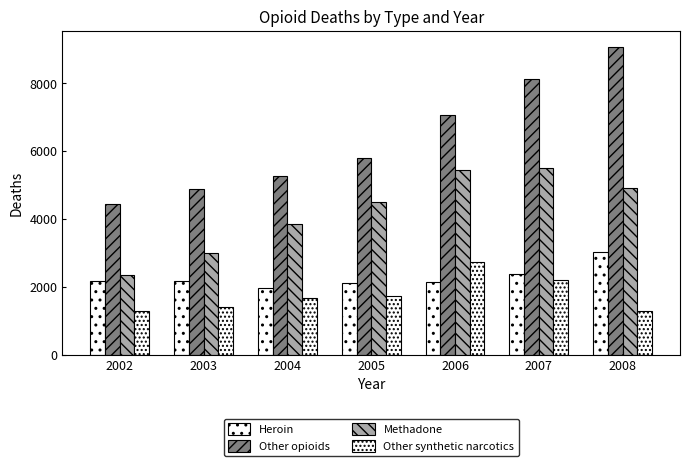

How many distinct data groups are displayed?

4